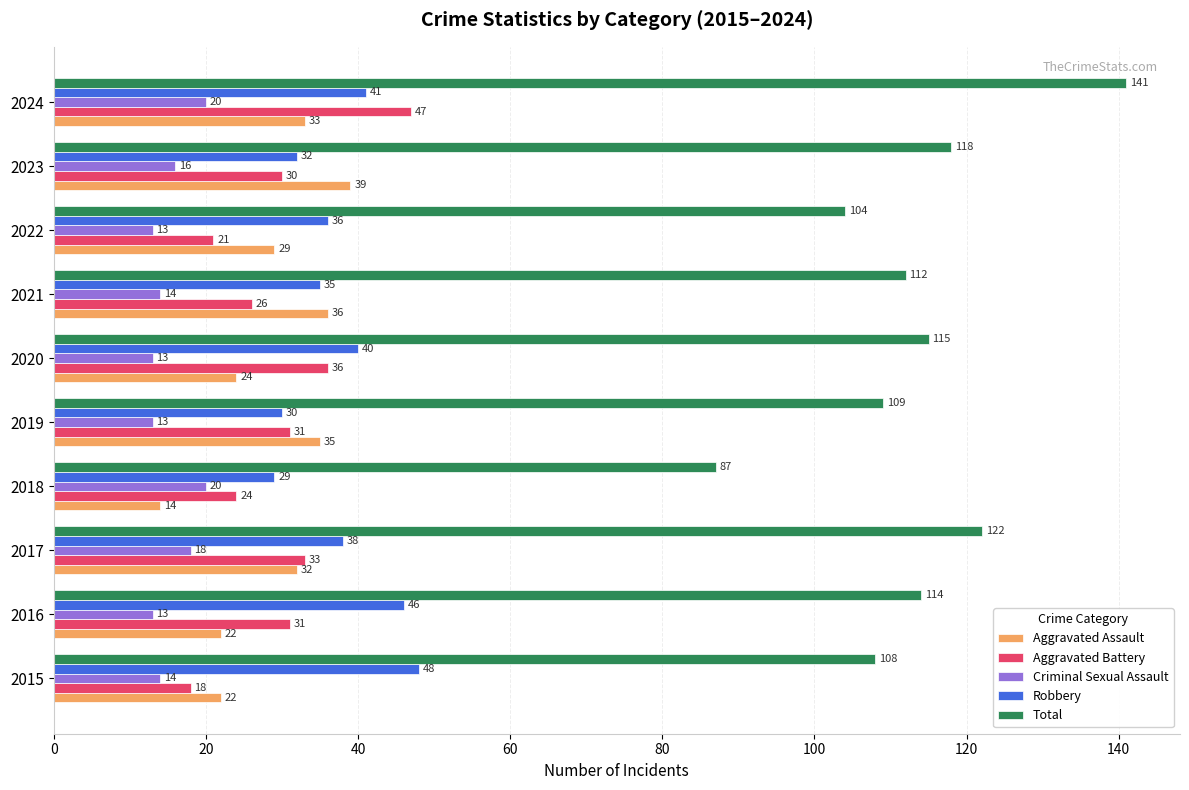

Which series has the largest total across all categories?

Total